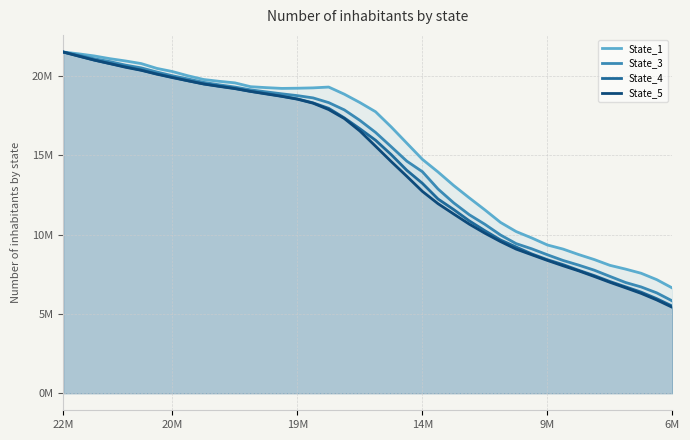

The value of State_5 at 19 is 4535162.3. True or false?

False